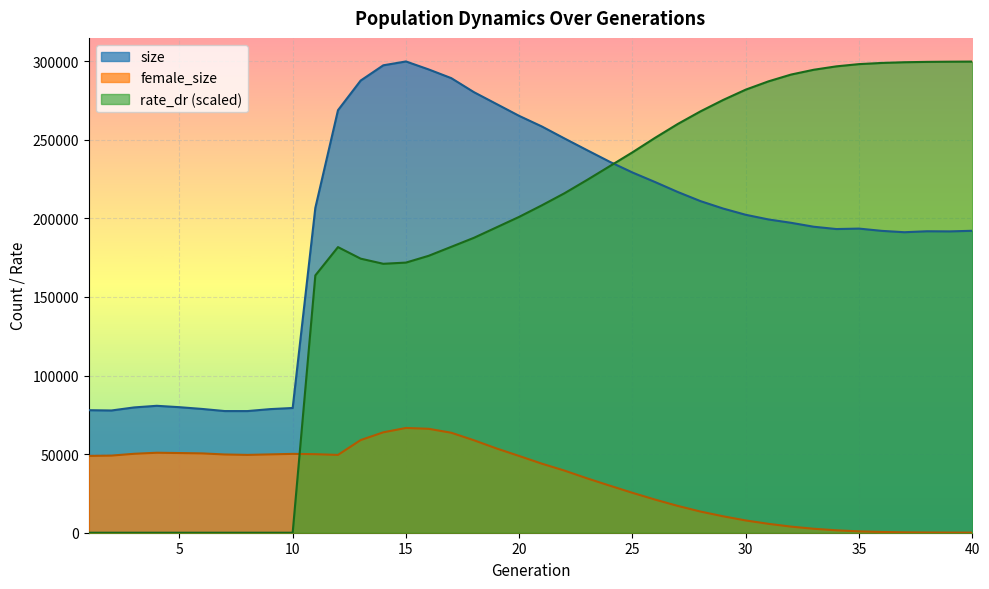

True or false: size and rate_dr intersect in this chart.

True